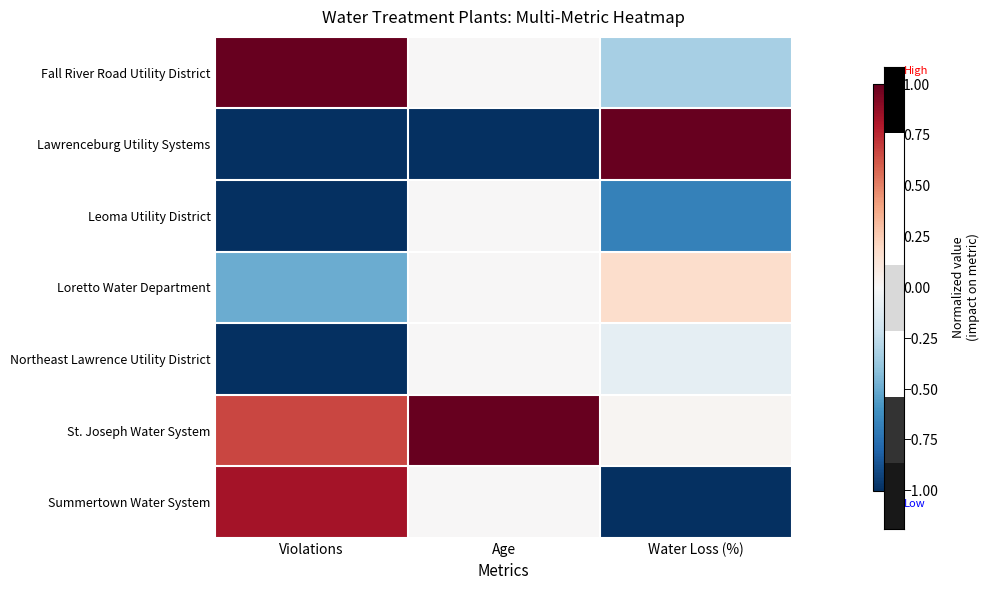

Which has a higher value, Water Loss (%) or Violations?

Violations